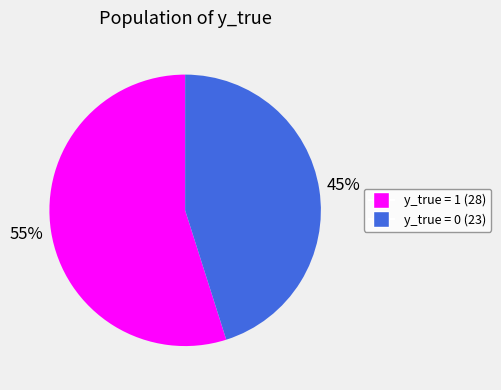

Is there any slice that represents more than half of the pie?

Yes